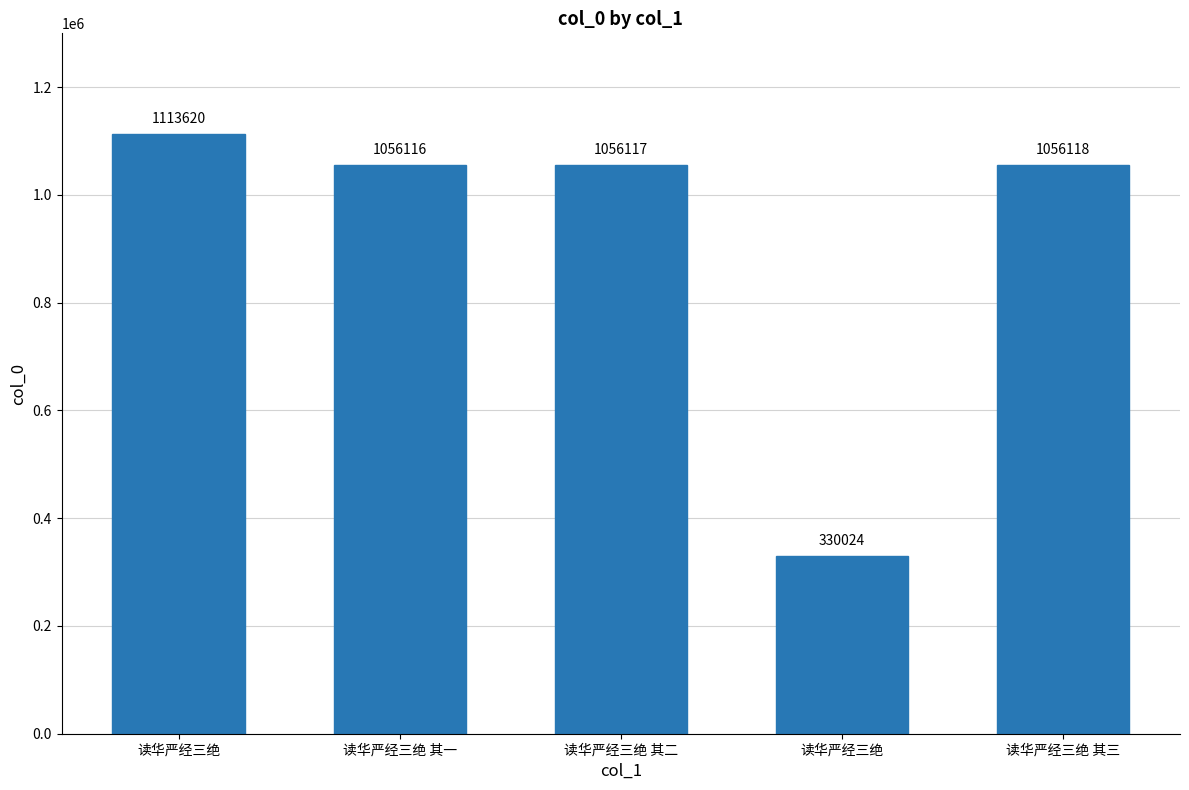

List the labels in order of value, smallest first.

读华严经三绝, 读华严经三绝 其一, 读华严经三绝 其二, 读华严经三绝 其三, 读华严经三绝